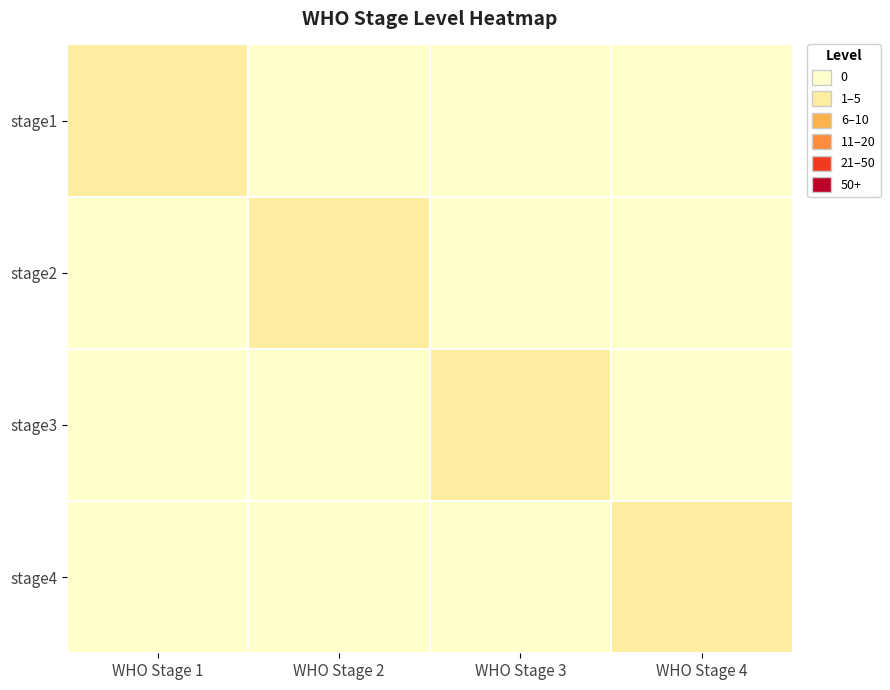

What is the total value across all series at WHO Stage 1?

1